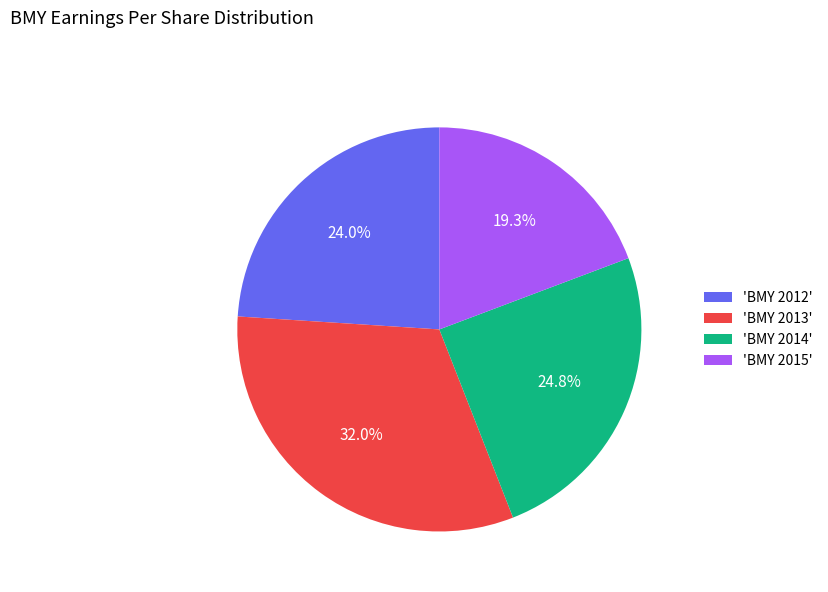

Which category has the smallest portion of the pie?

'BMY 2015'